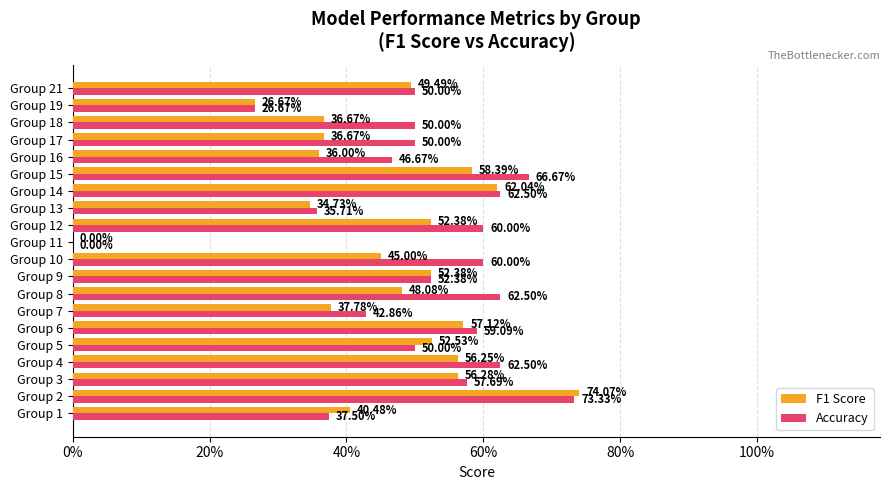

What is the difference between the maximum and second lowest values in the Accuracy series?

0.5